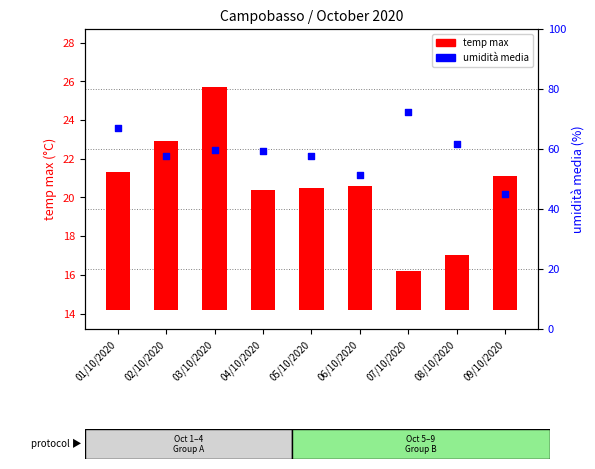

At how many categories does at least one series exceed 49?

8